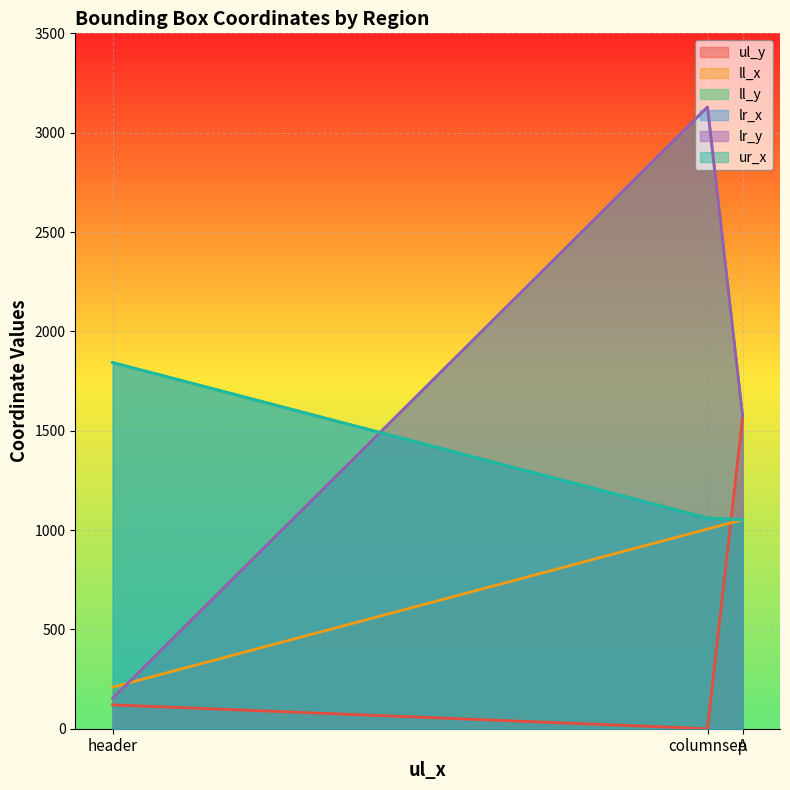

Does the chart display data point markers on the line(s)?

No